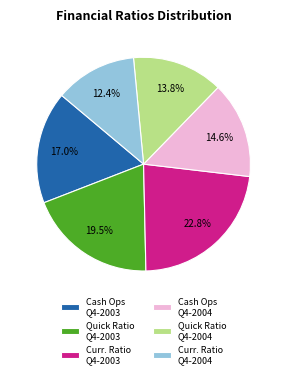

Which category has the smallest portion of the pie?

Curr. Ratio Q4-2004